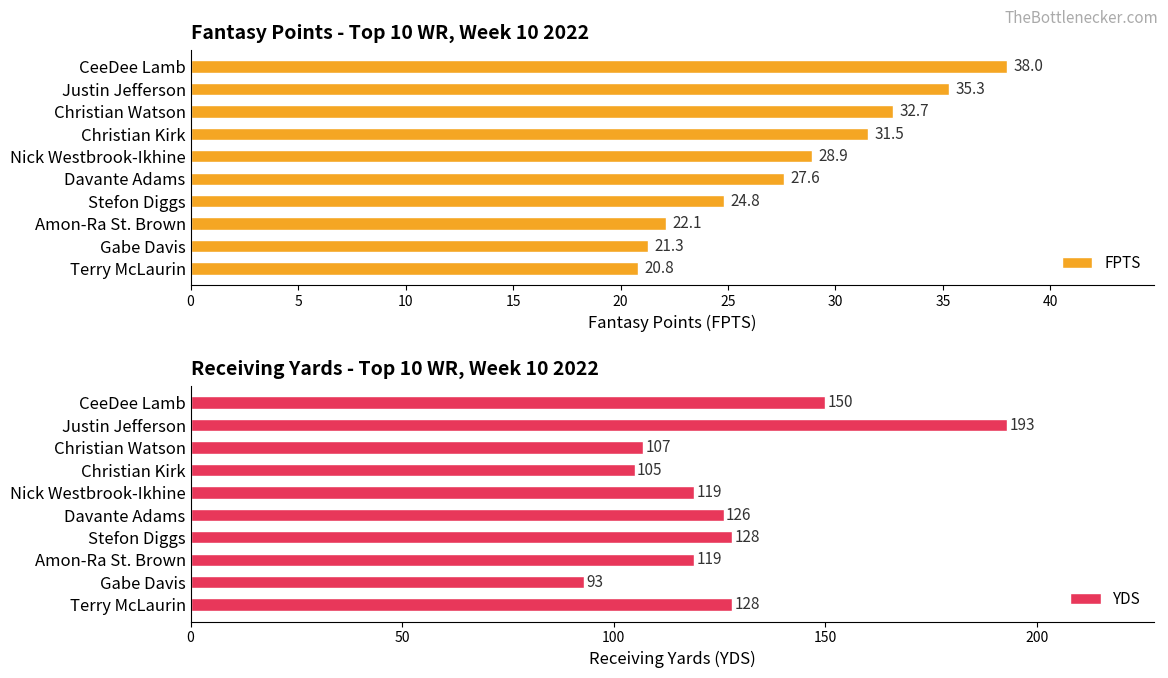

The FPTS series shows 21.3 at Gabe Davis. True or false?

True